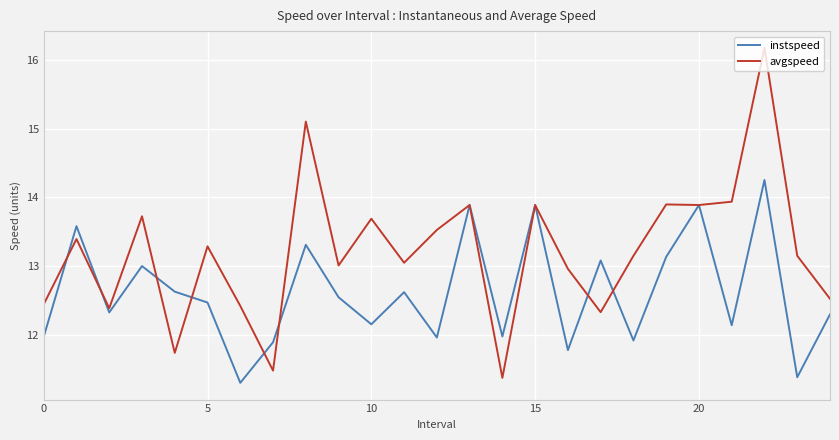

What is the minimum value for avgspeed?

11.4